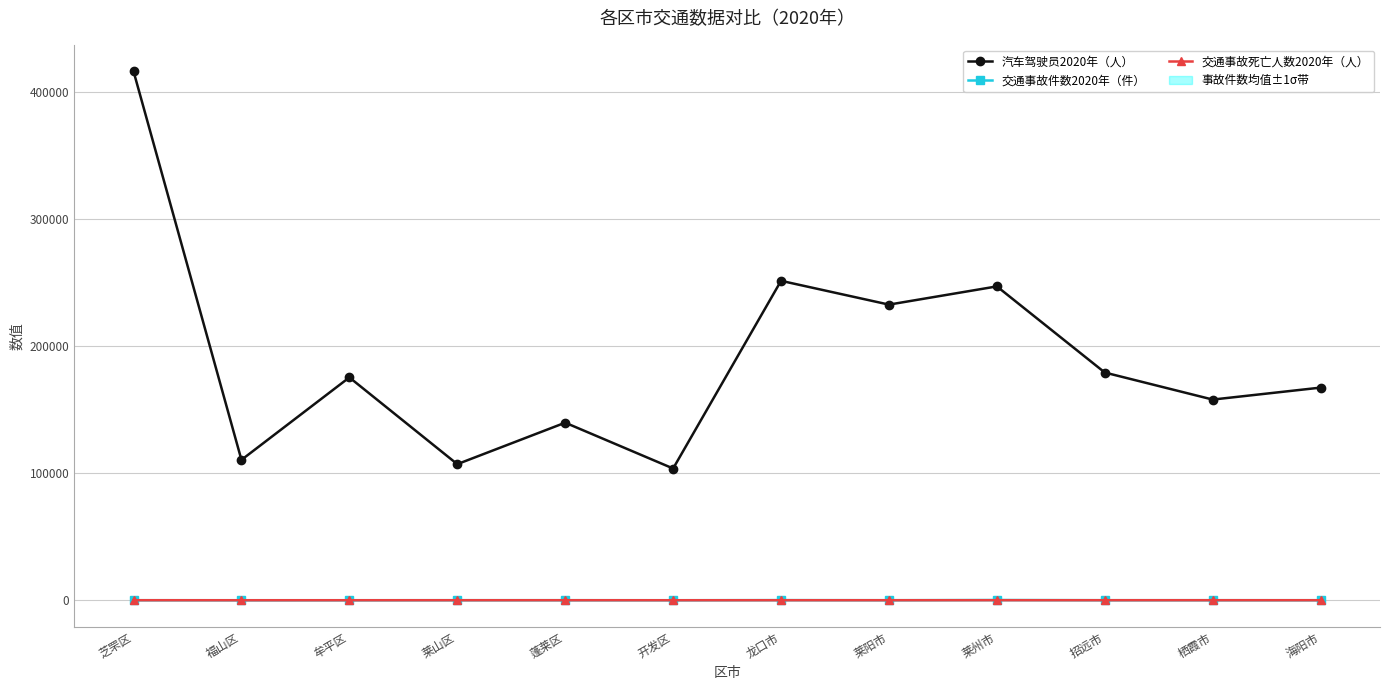

What is the difference between the 汽车驾驶员2020年（人） values at 开发区 and 芝罘区?

312830